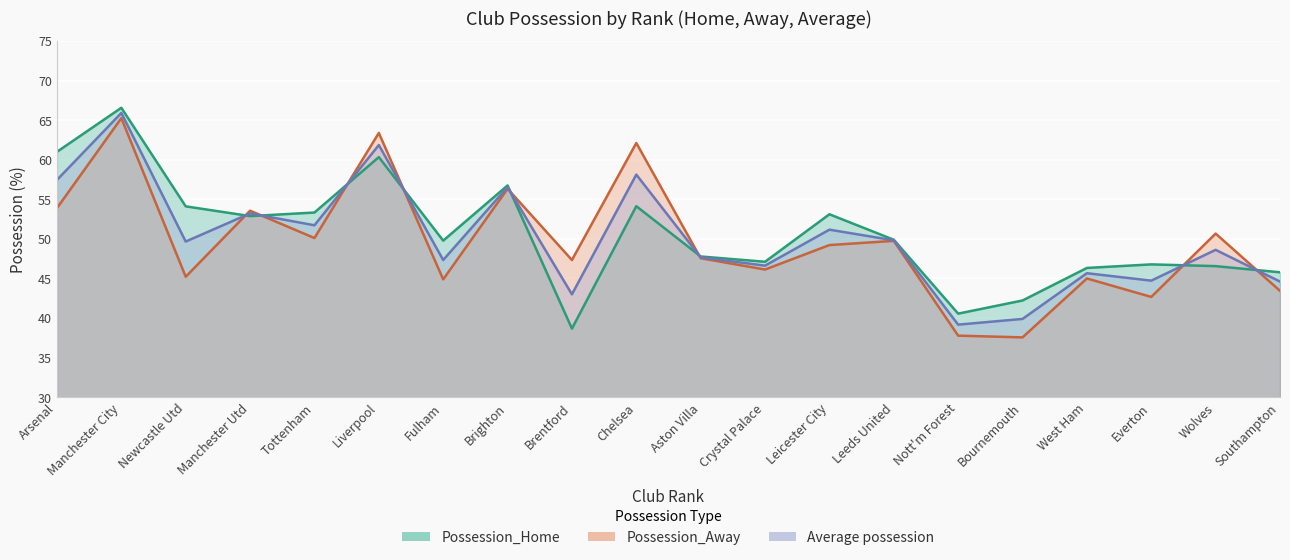

Rank the series by their maximum value, from highest to lowest.

Possession_Home, Average possession, Possession_Away